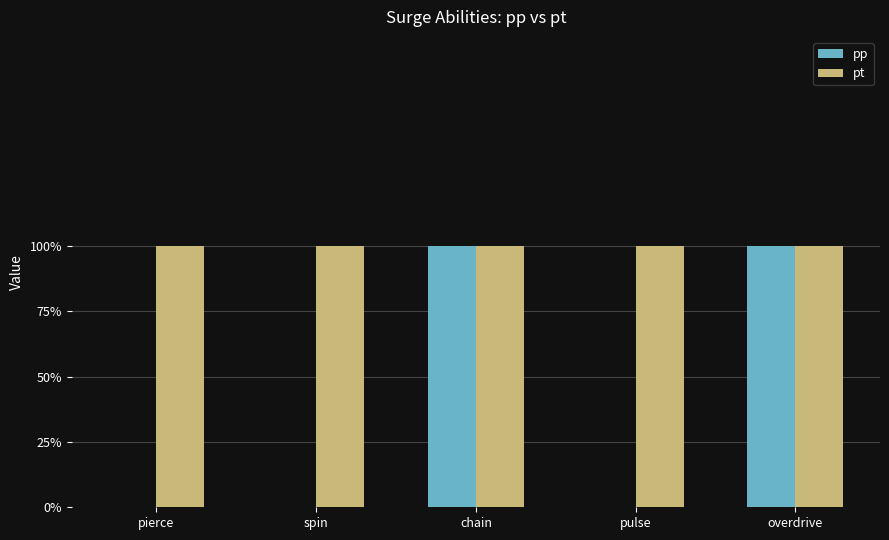

What are all the series names shown in the legend?

pp, pt